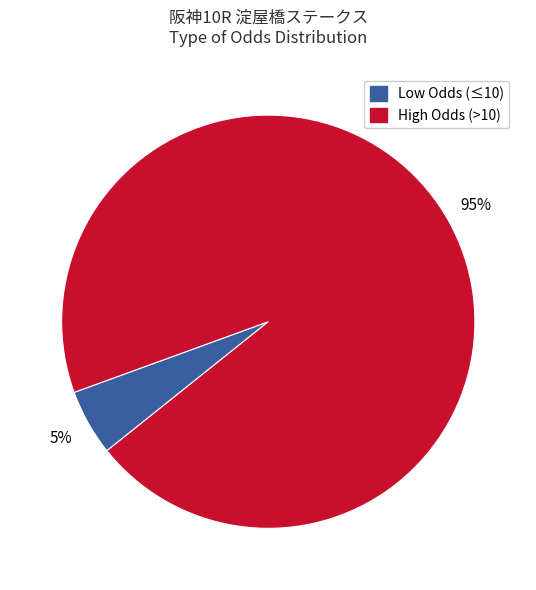

Is there a majority slice in this chart?

Yes